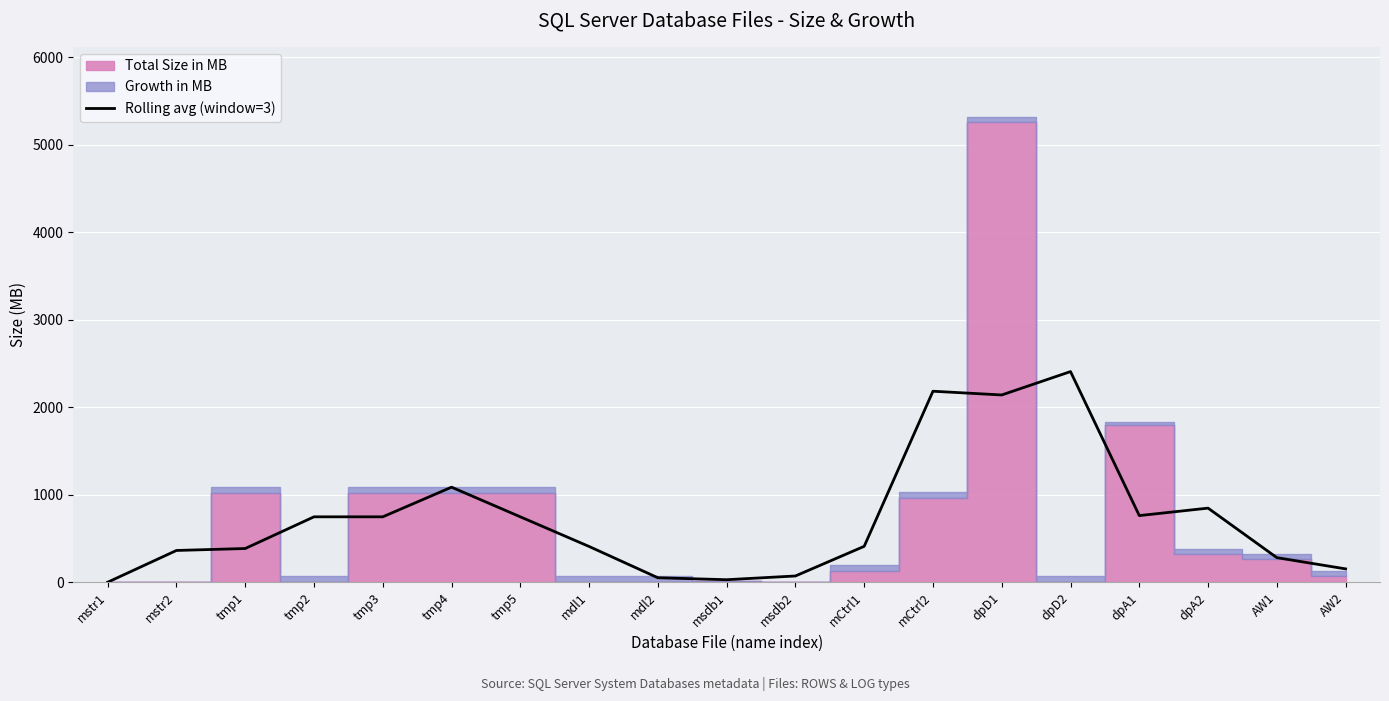

Where is the first local maximum?

tmp4